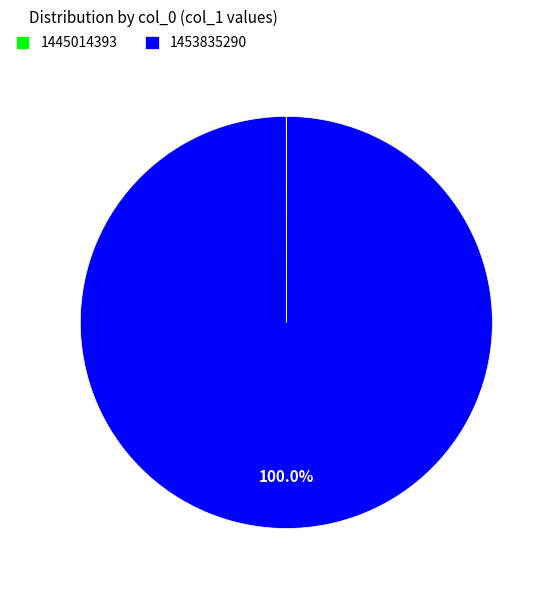

Which slice is the largest?

1453835290